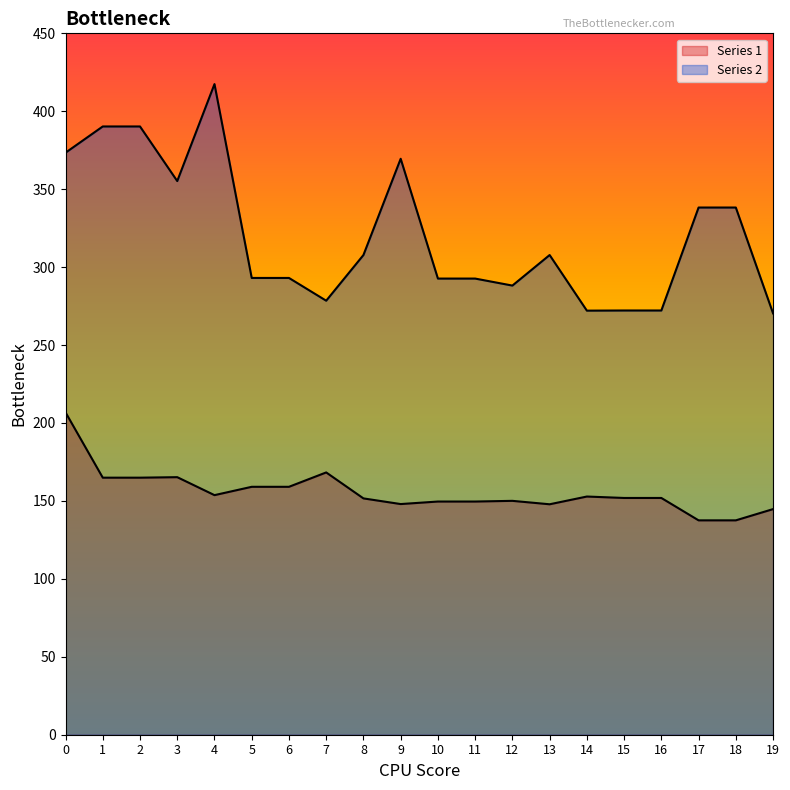

Reading left to right, extract all data points from this chart.

Series 1: 0=206.8	1=164.9	2=164.9	3=165.2	4=153.7	5=159.1	6=159.1	7=168.3	8=151.6	9=148.0	10=149.6	11=149.6	12=150.1	13=147.8	14=152.8	15=151.9	16=151.9	17=137.5	18=137.5	19=144.8
Series 2: 0=373.4	1=390.2	2=390.2	3=355.2	4=417.4	5=293.1	6=293.1	7=278.5	8=307.8	9=369.5	10=292.7	11=292.7	12=288.2	13=307.8	14=272.1	15=272.2	16=272.2	17=338.2	18=338.2	19=270.3